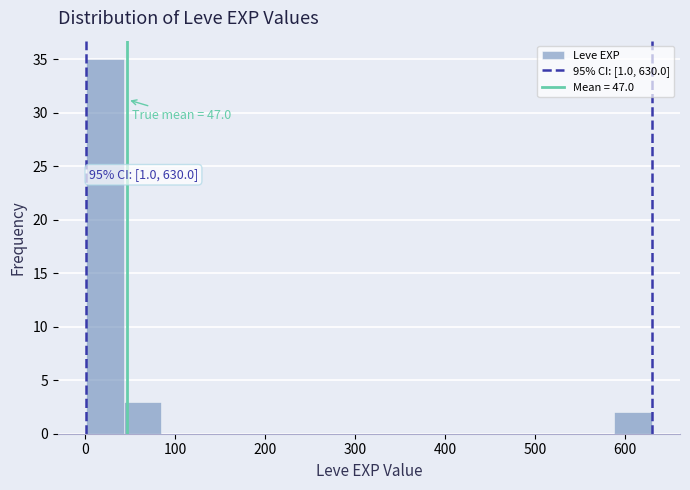

Over which range of the x-axis is the bar tallest?

0 to 40